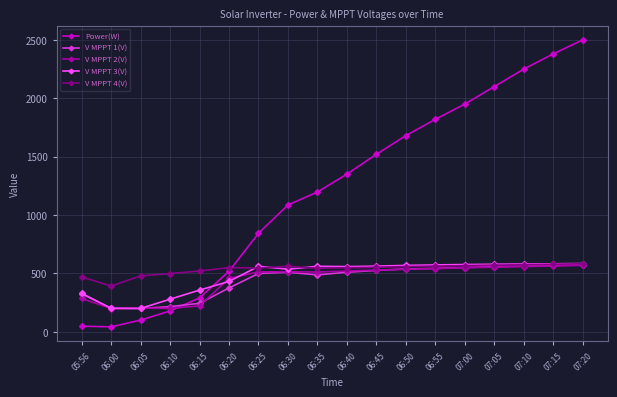

The value of V MPPT 1(V) at 06:35 is 139.5. True or false?

False